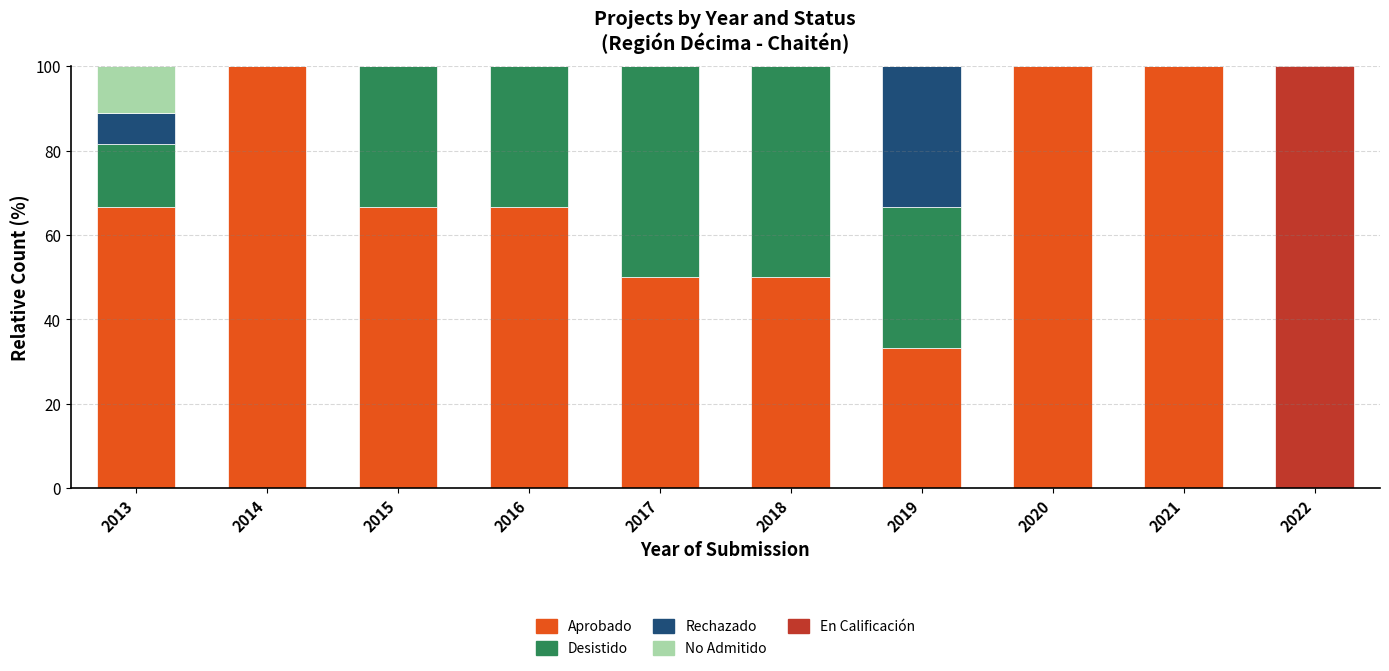

What is the total value across all series at 2017?

100.0